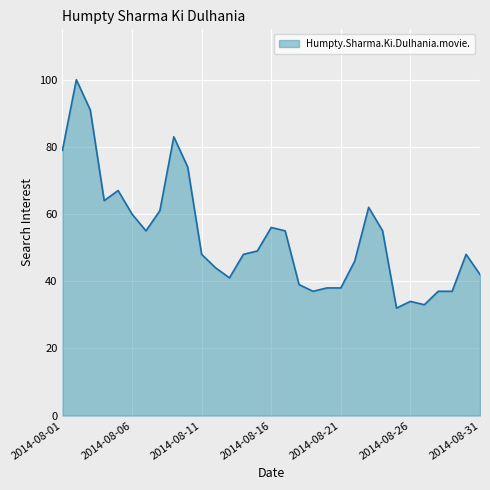

What is the maximum value shown in the chart?

100